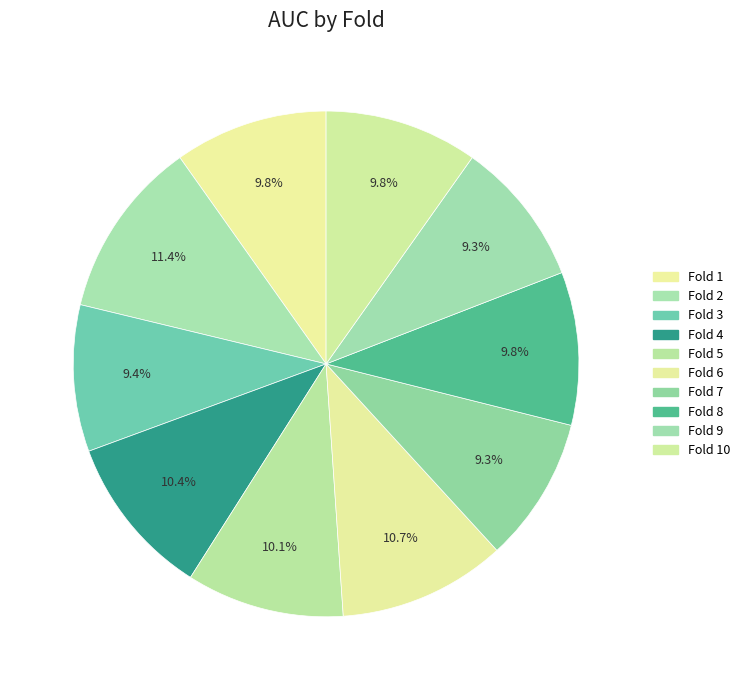

What percentage is NOT represented by Fold 4?

89.6%